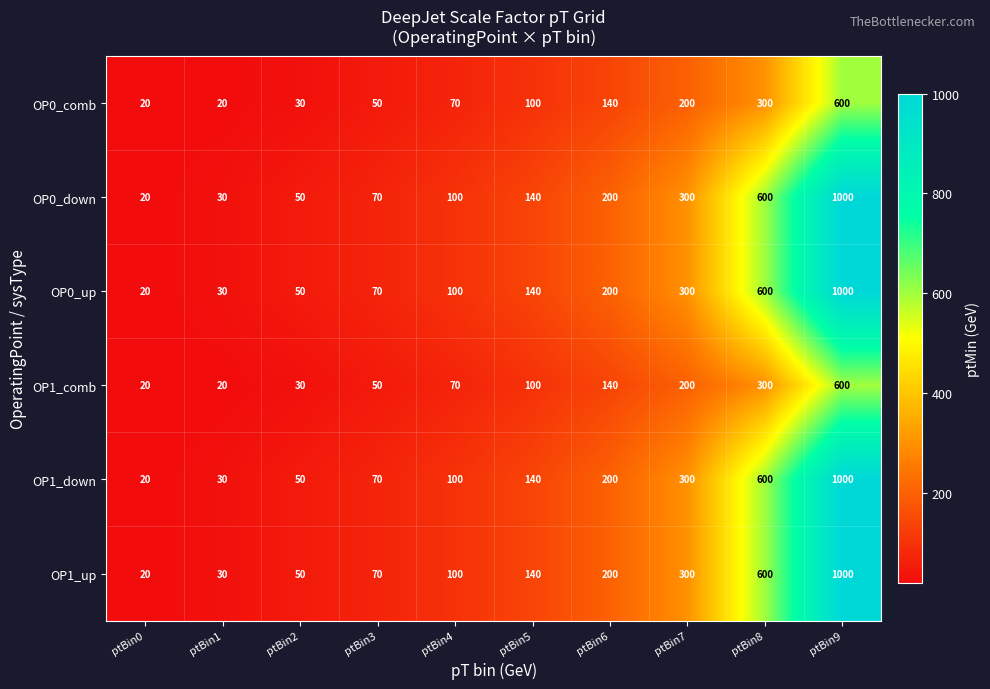

True or false: OP0_down has a value of 140 at ptBin5.

True